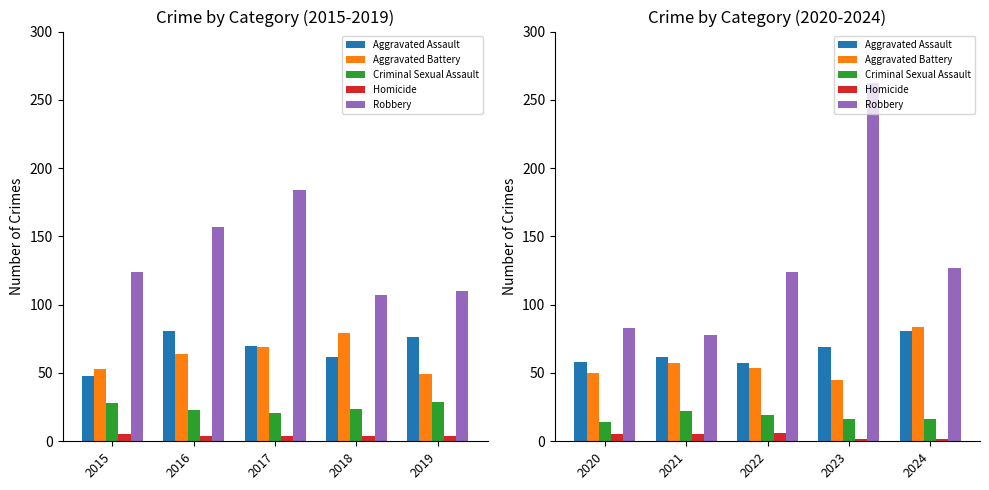

What is the value of the Criminal Sexual Assault bar at the 4th from the left?

16